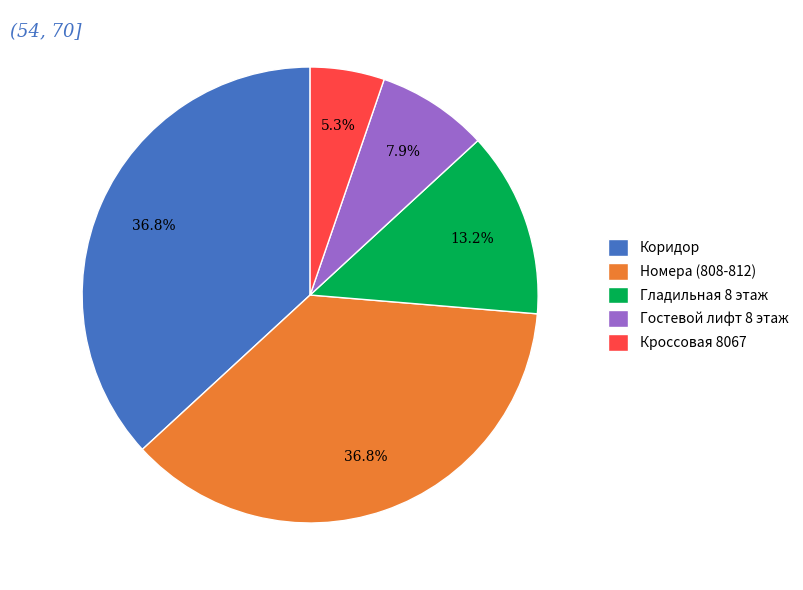

To the nearest percent, what is the difference between the Гостевой лифт 8 этаж and Кроссовая 8067 slice percentages?

3%